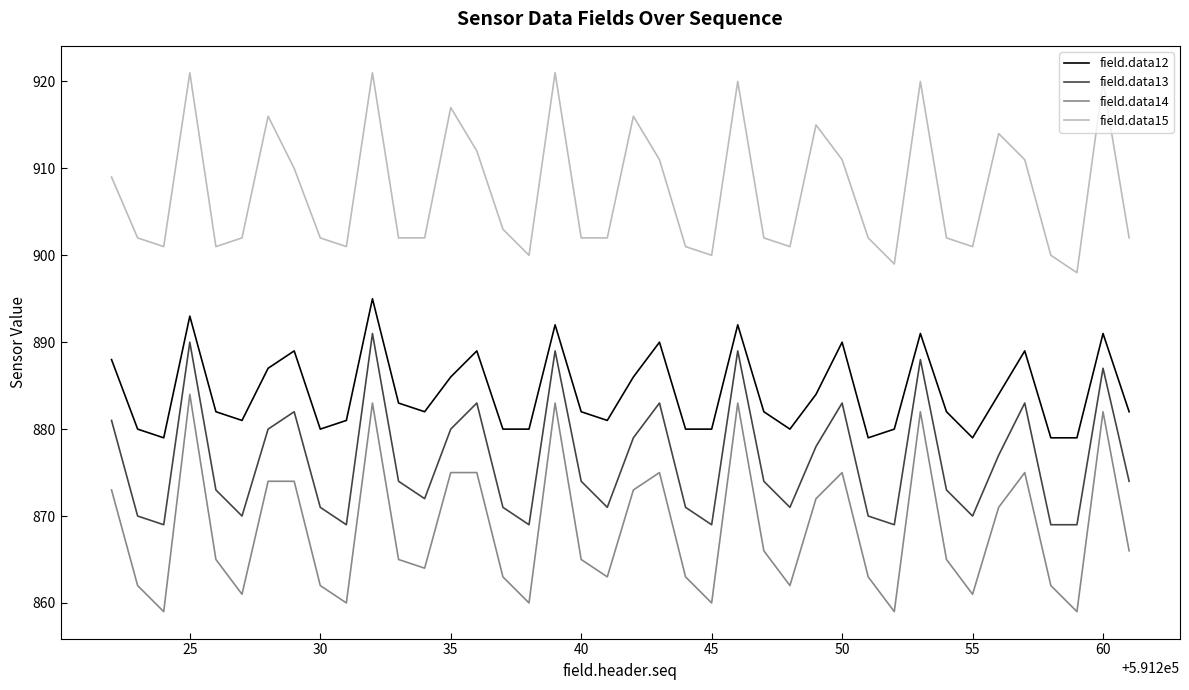

True or false: field.data13 and field.data14 intersect in this chart.

False